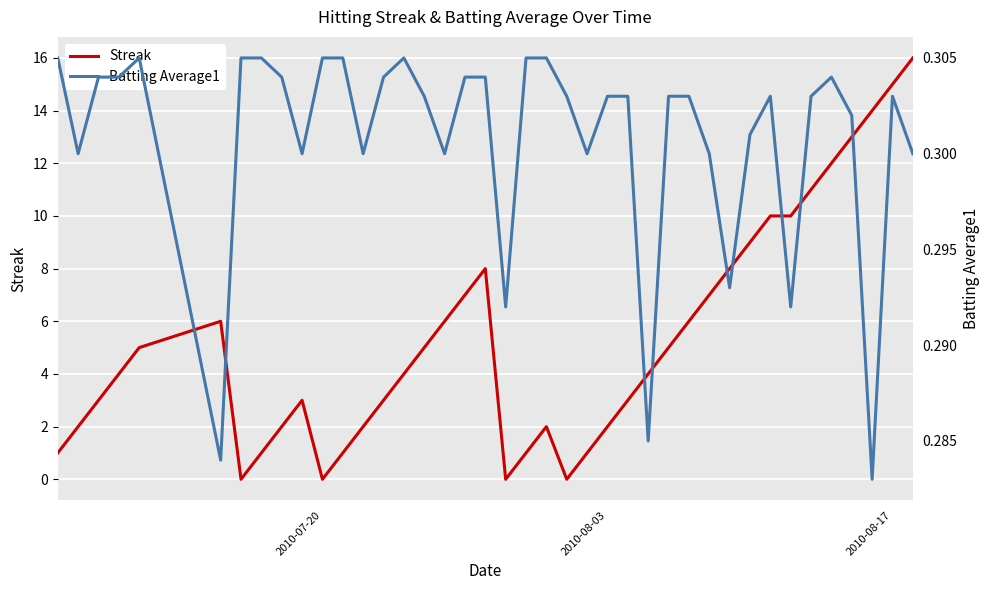

Rank the series by their maximum value, from lowest to highest.

Batting Average1, Streak